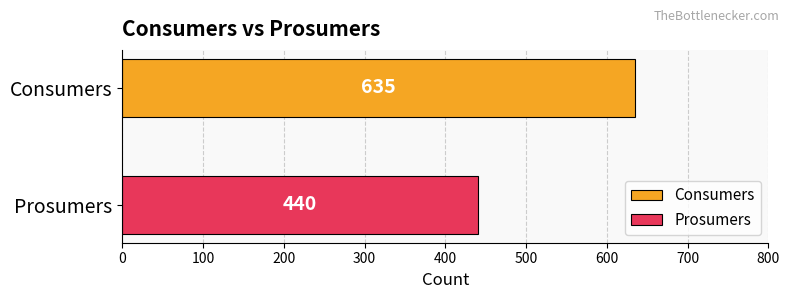

What is the lowest value of the Consumers series?

635